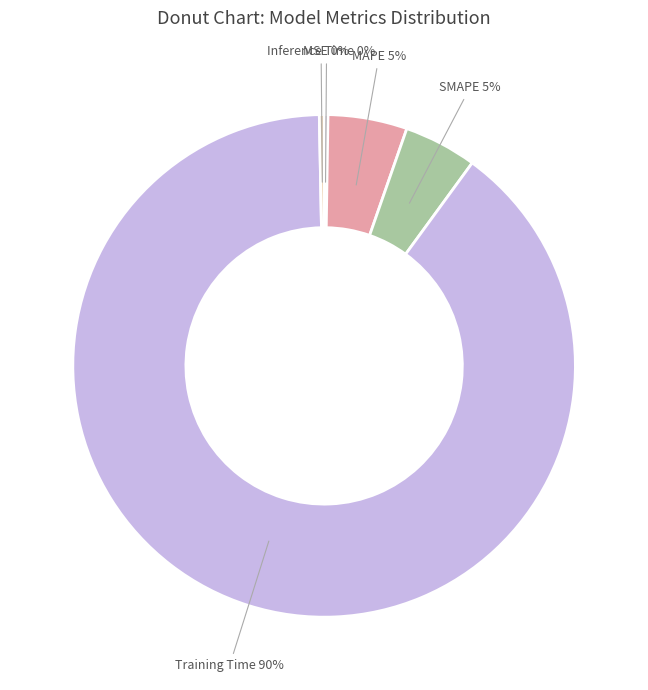

To the nearest percent, what is the difference between the SMAPE and Training Time slice percentages?

85%